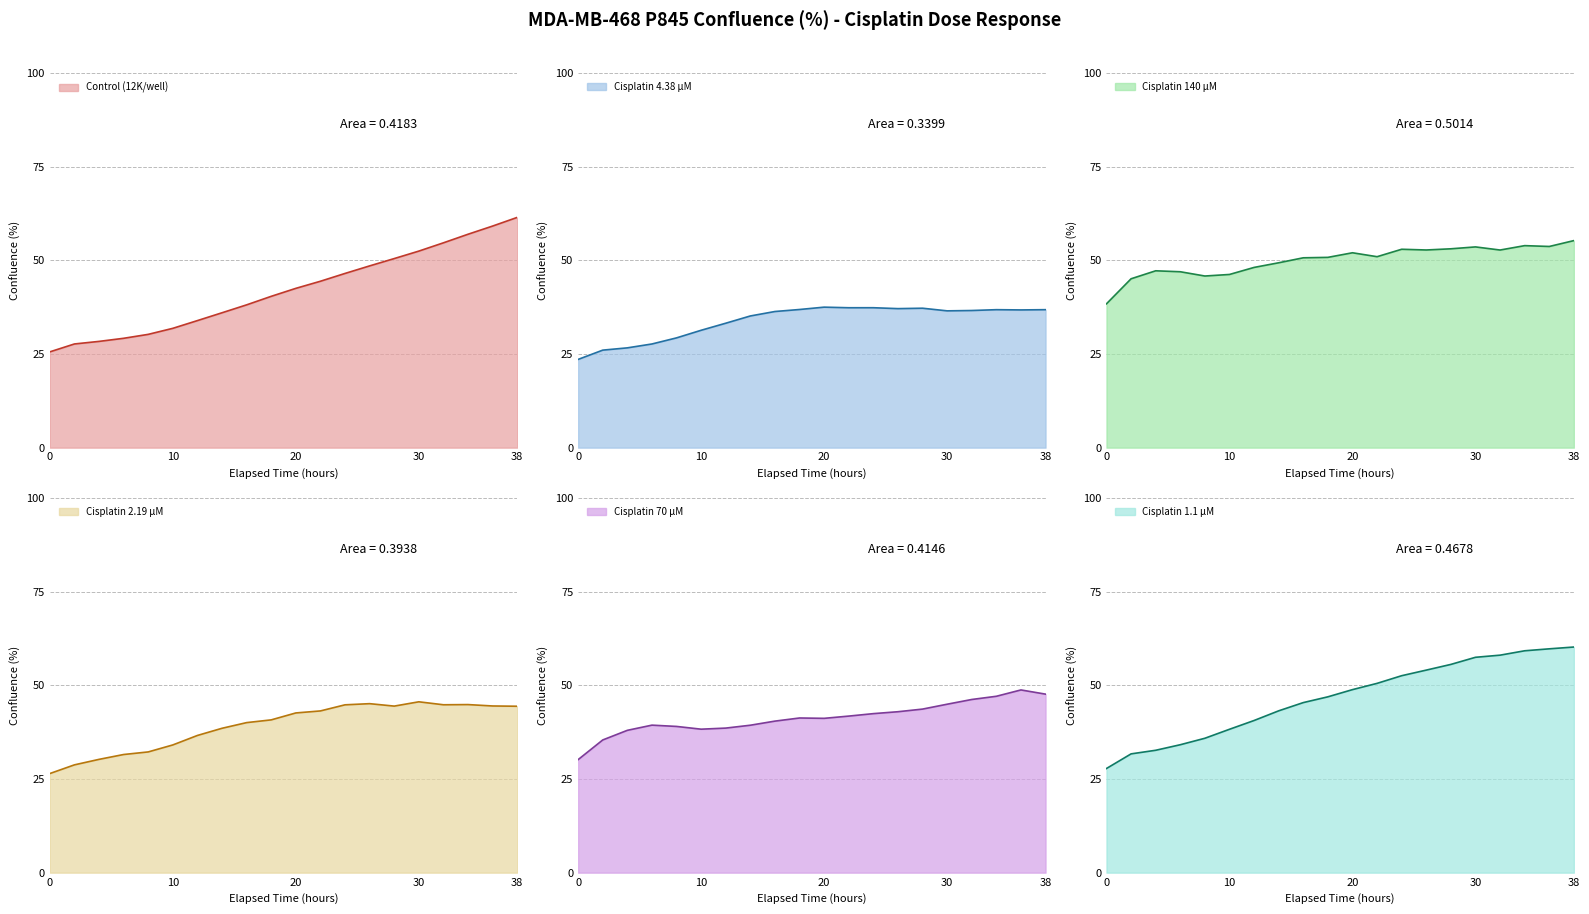

Which series has the largest total across all categories?

Cisplatin 140 µM